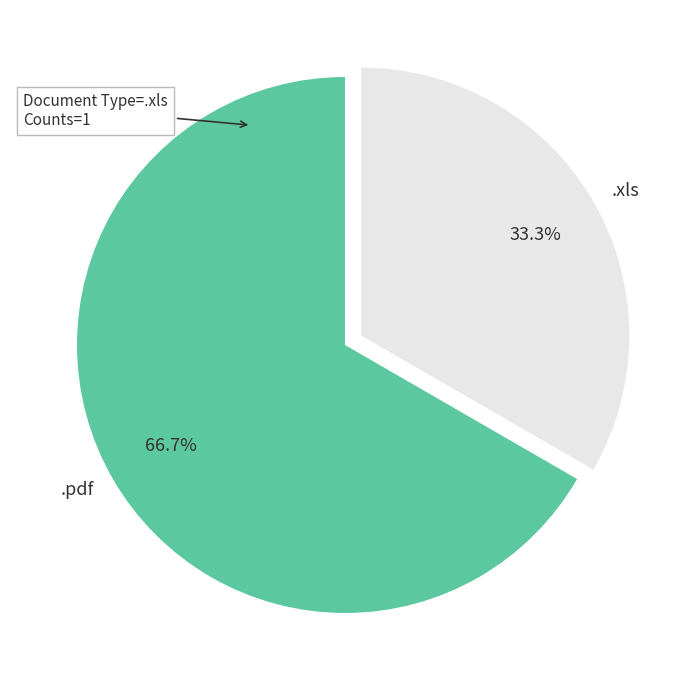

Is there any slice that represents more than half of the pie?

Yes